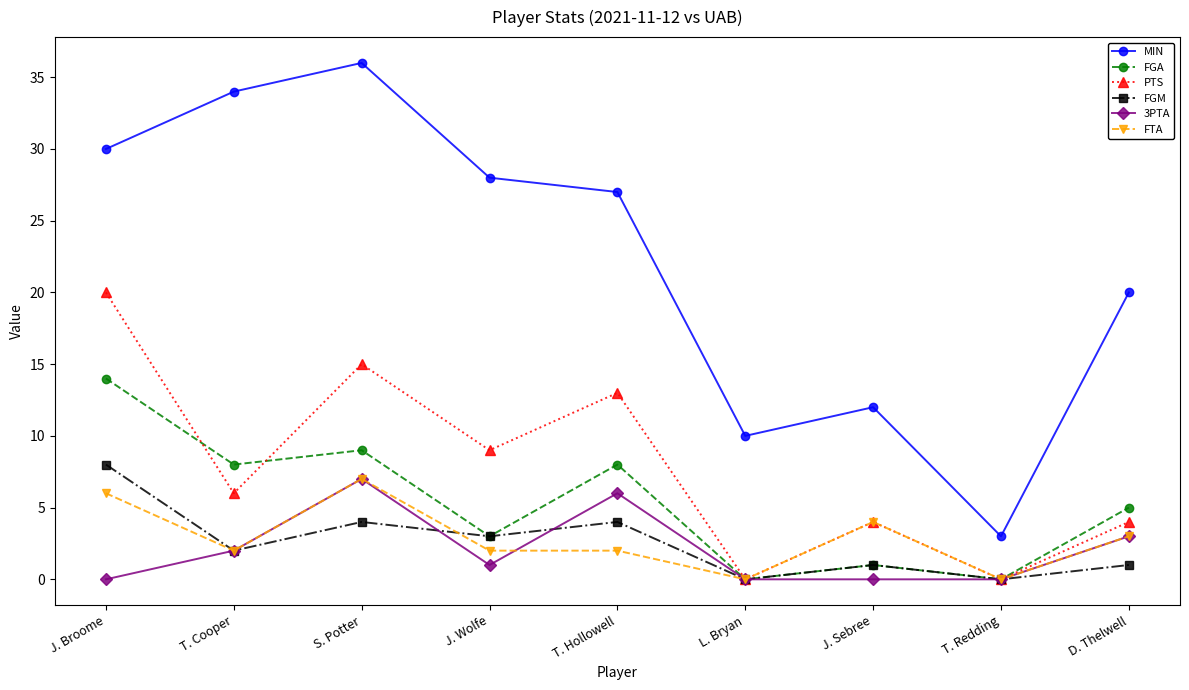

True or false: MIN and FGM cross at least once.

False